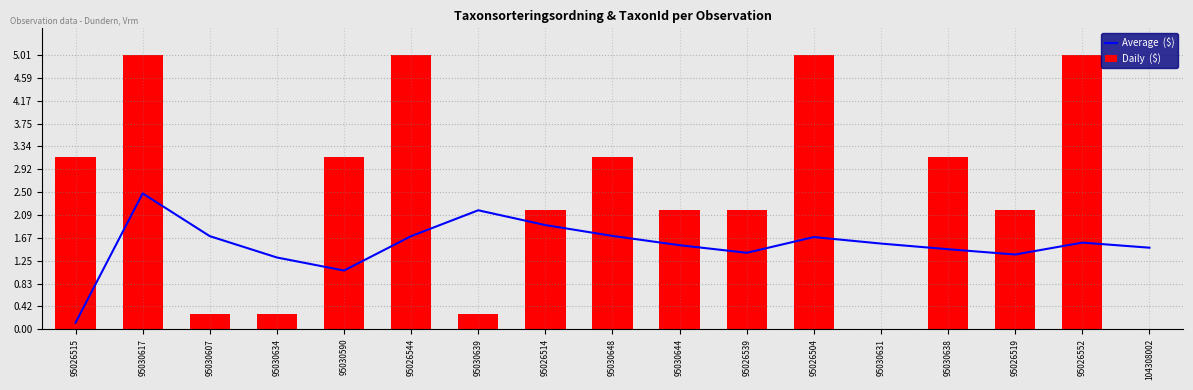

The value of Daily  ($) at 95030631 is 0.0. True or false?

True